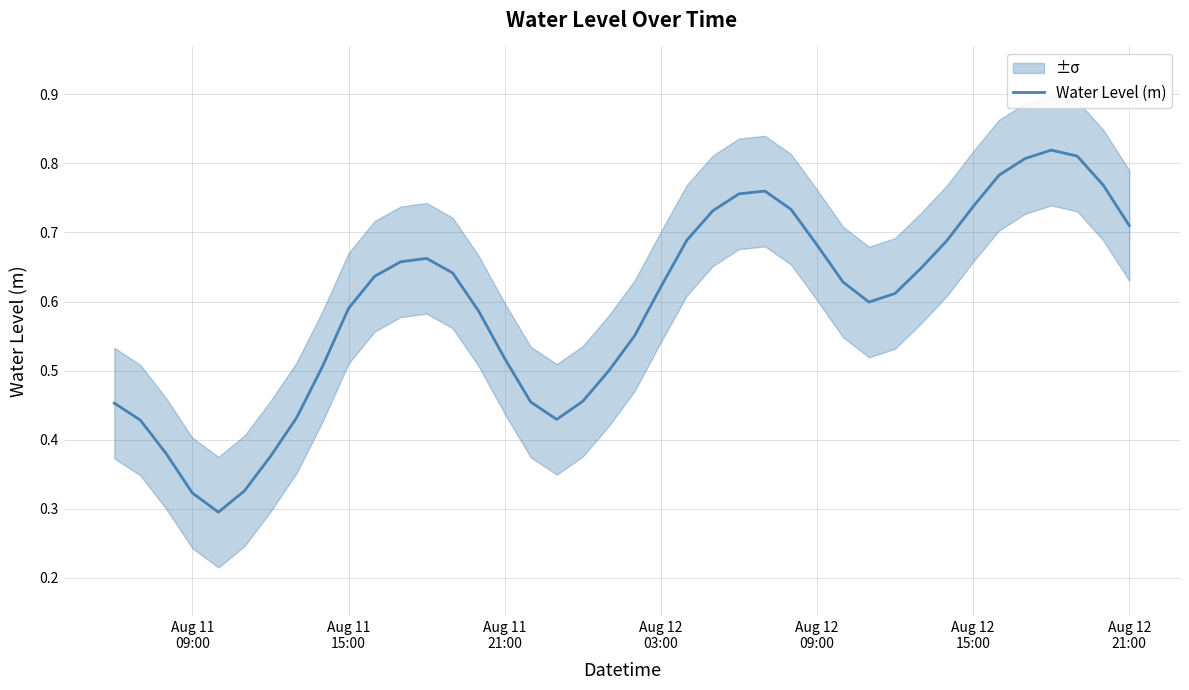

Does the chart display data point markers on the line(s)?

No